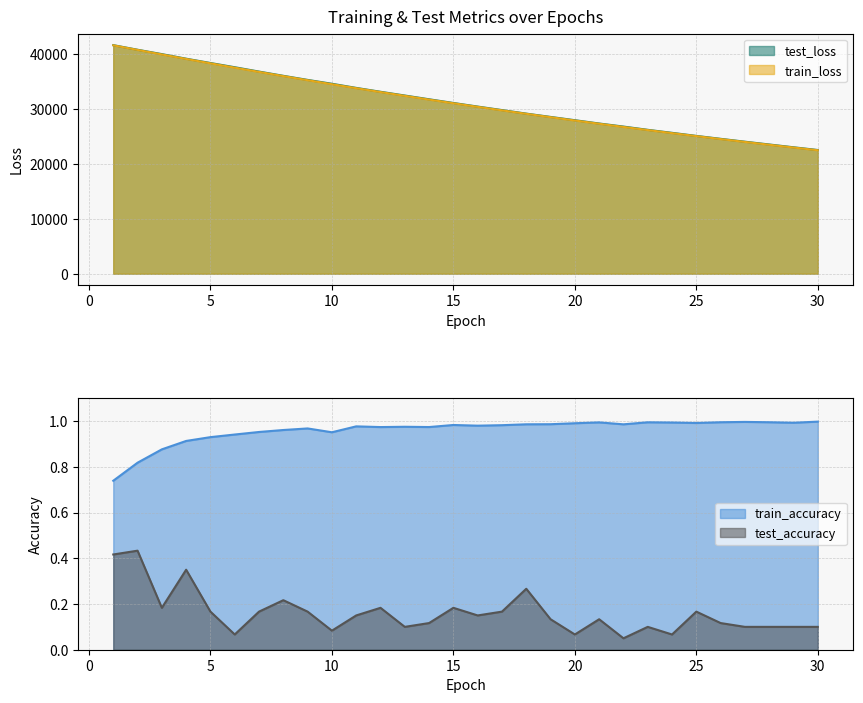

At which label does train_loss reach its minimum?

30